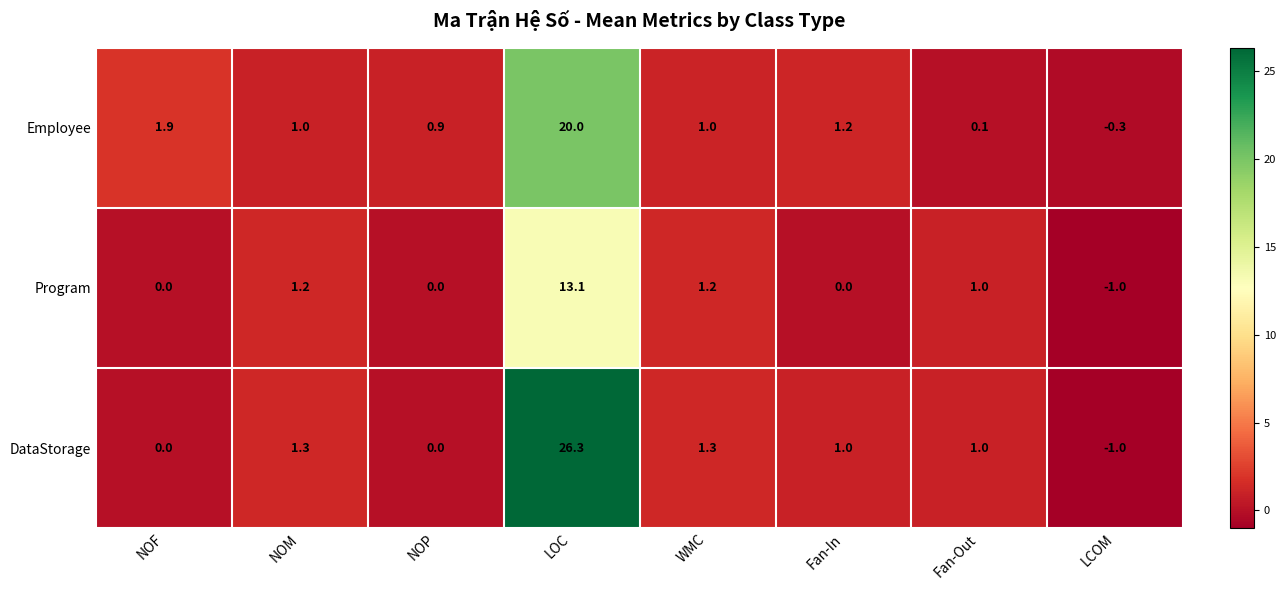

What is the total value across all series at NOF?

1.9